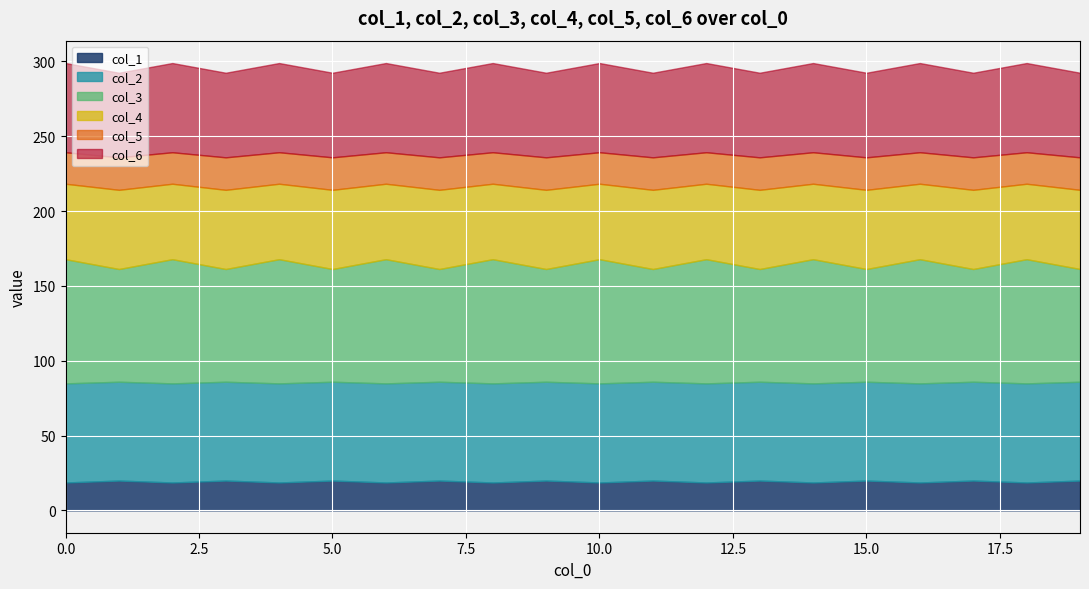

True or false: col_4 and col_2 cross at least once.

False